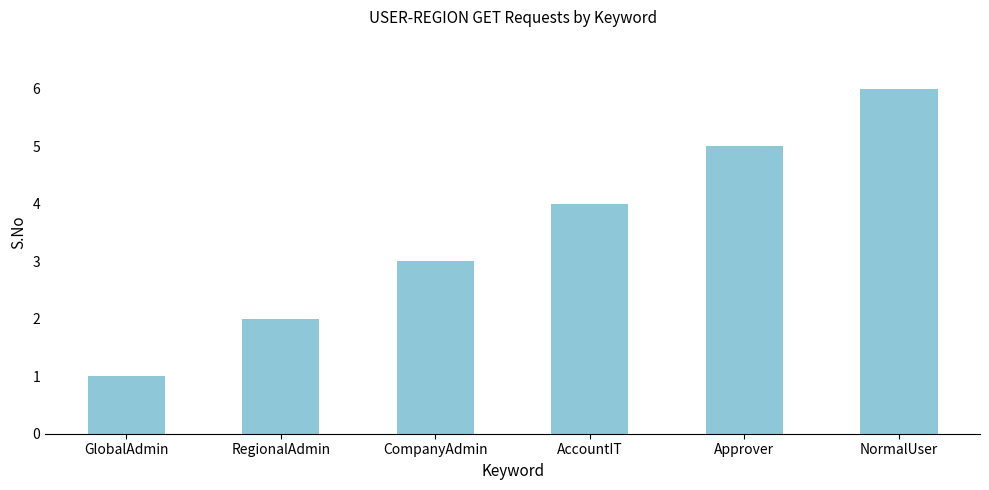

Count the number of data series in this chart.

1